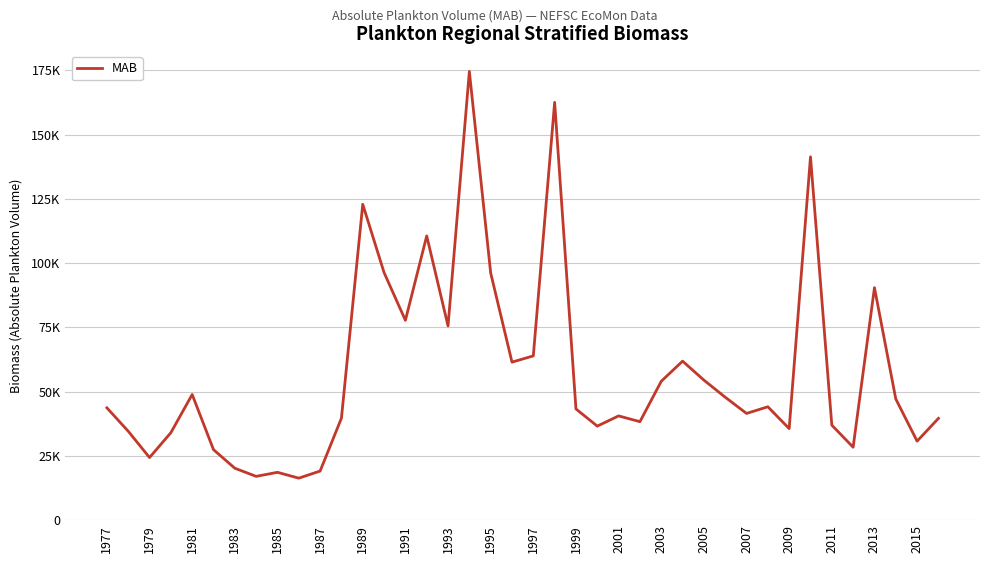

Does the chart have visible grid lines?

Yes